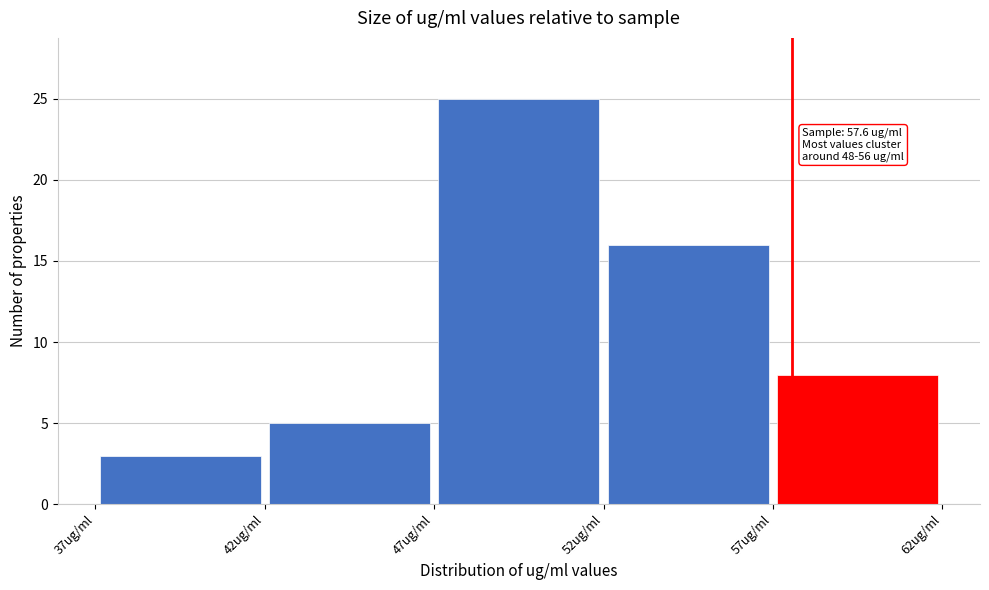

Which range on the x-axis has the tallest bar?

47 to 52